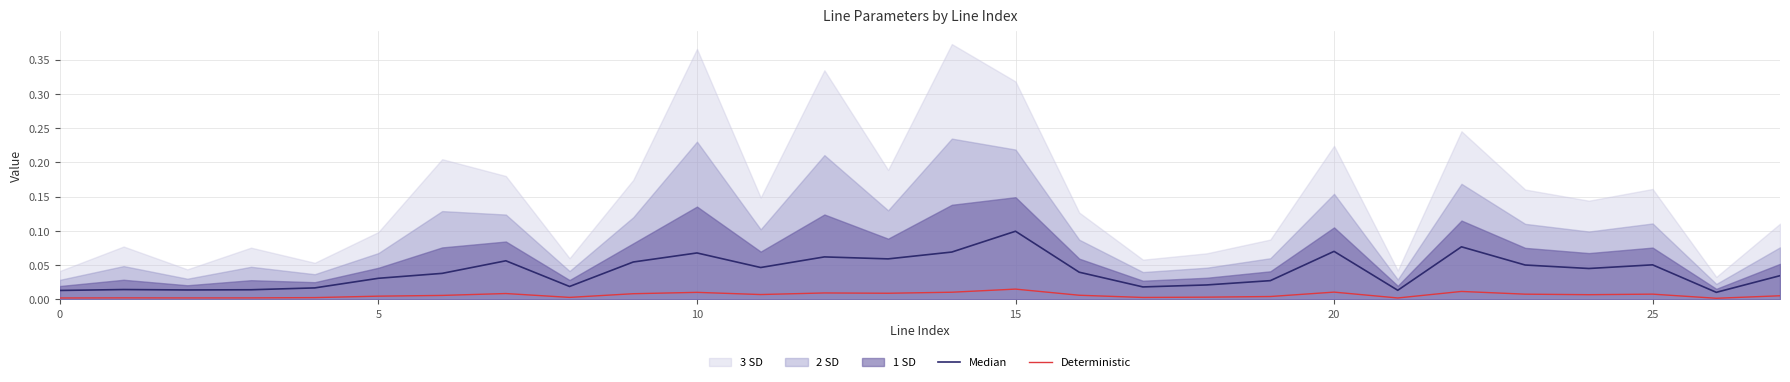

How many categories are shown in the chart?

28